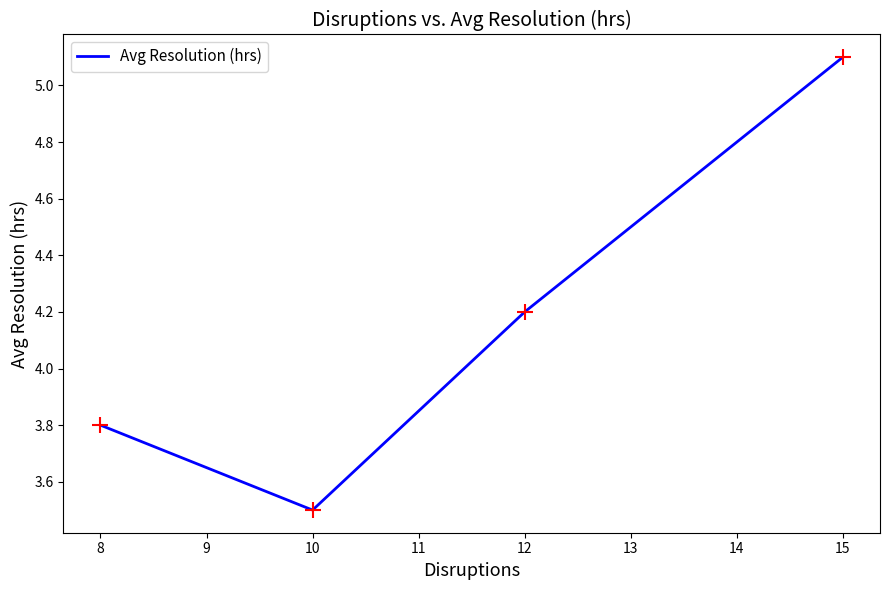

The chart shows a value of 0.8 at 8. True or false?

False